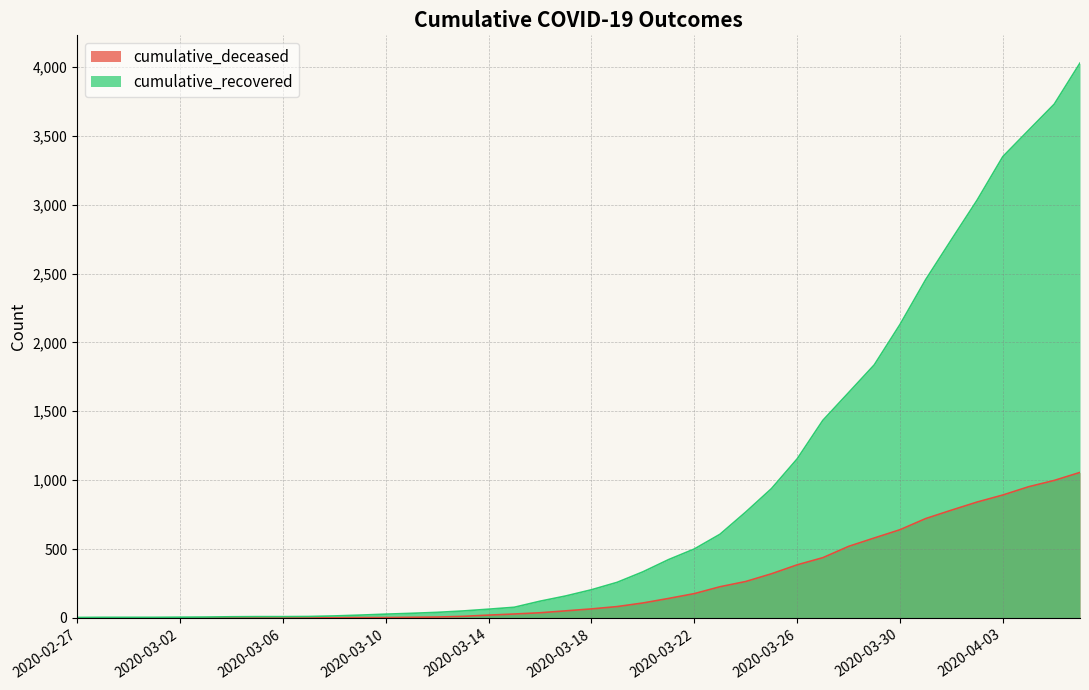

Which category has the highest value in the cumulative_recovered series?

2020-04-06